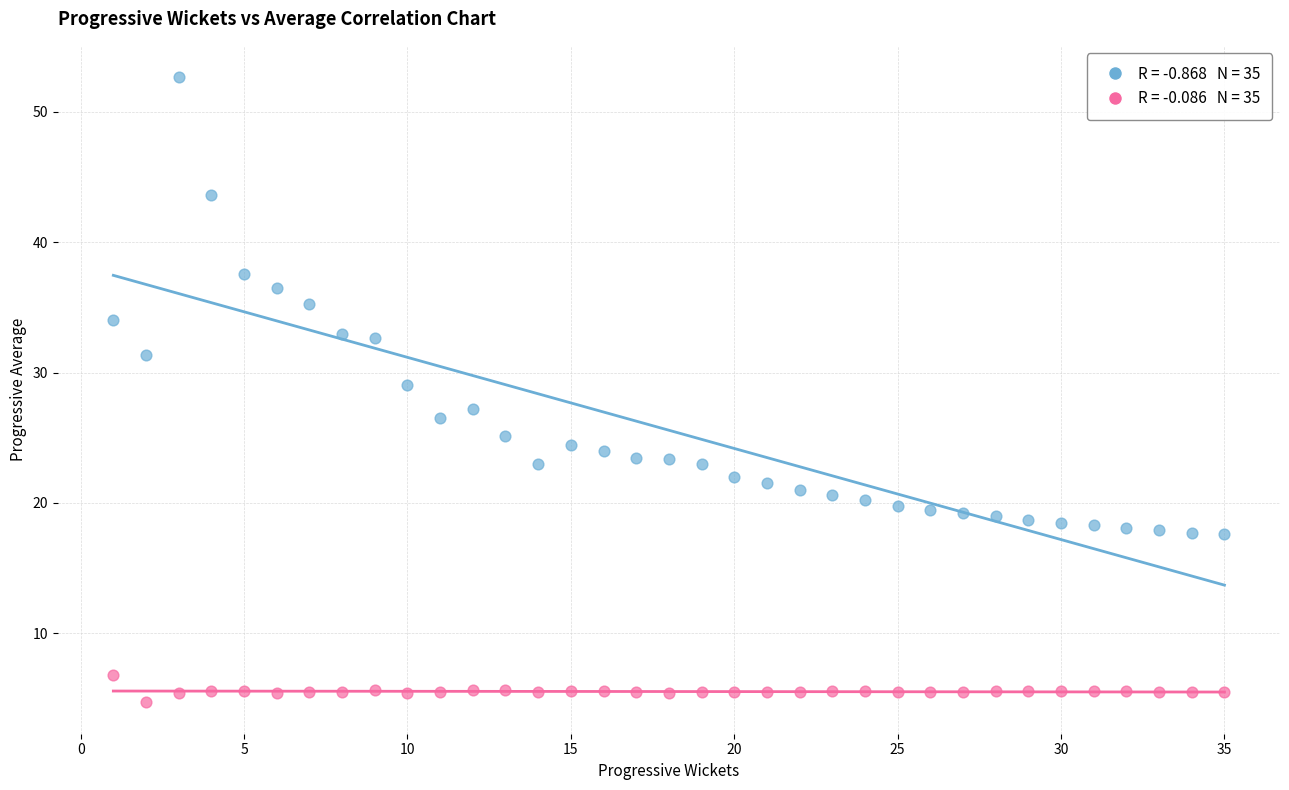

Across all data points, what is the range of Y values (max minus min)?

48.0